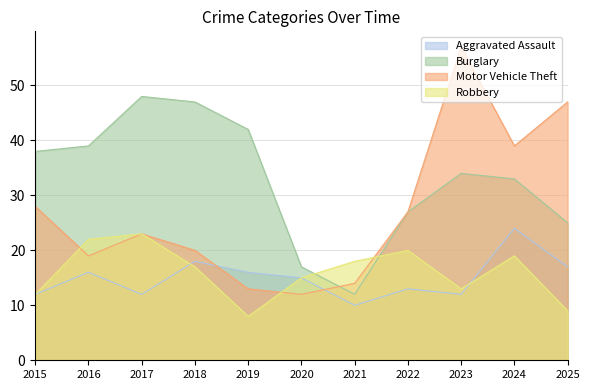

True or false: Aggravated Assault has more than 1 interior local peaks.

True